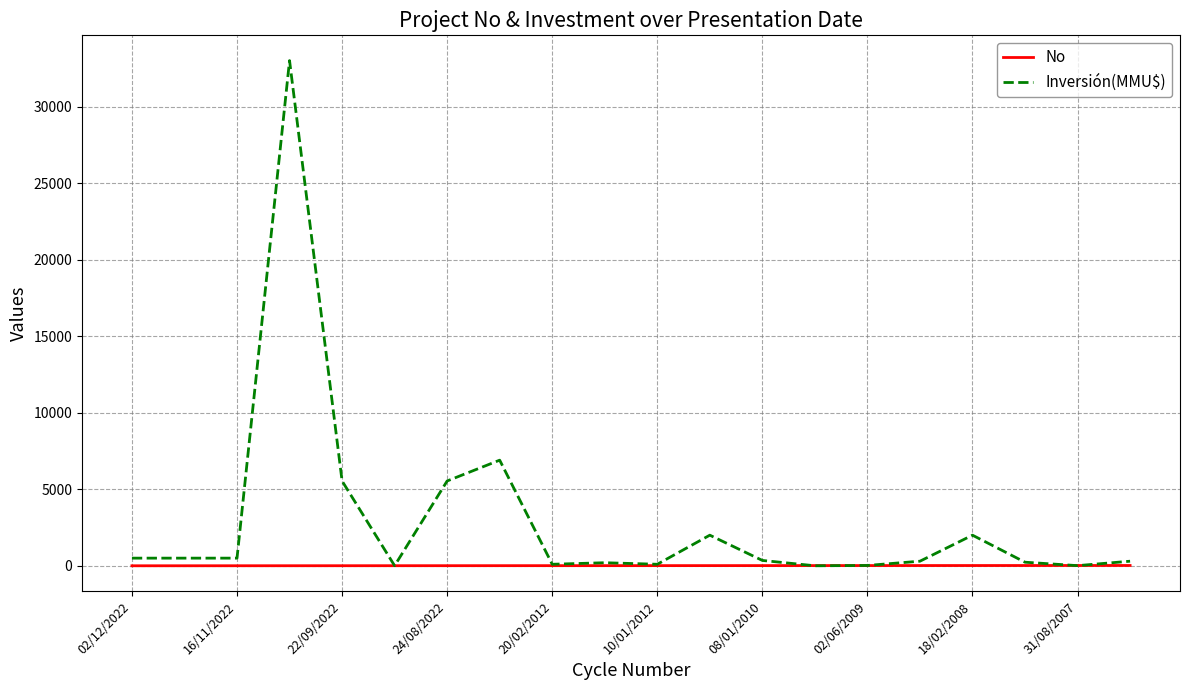

What are all the series names shown in the legend?

No, Inversión(MMU$)